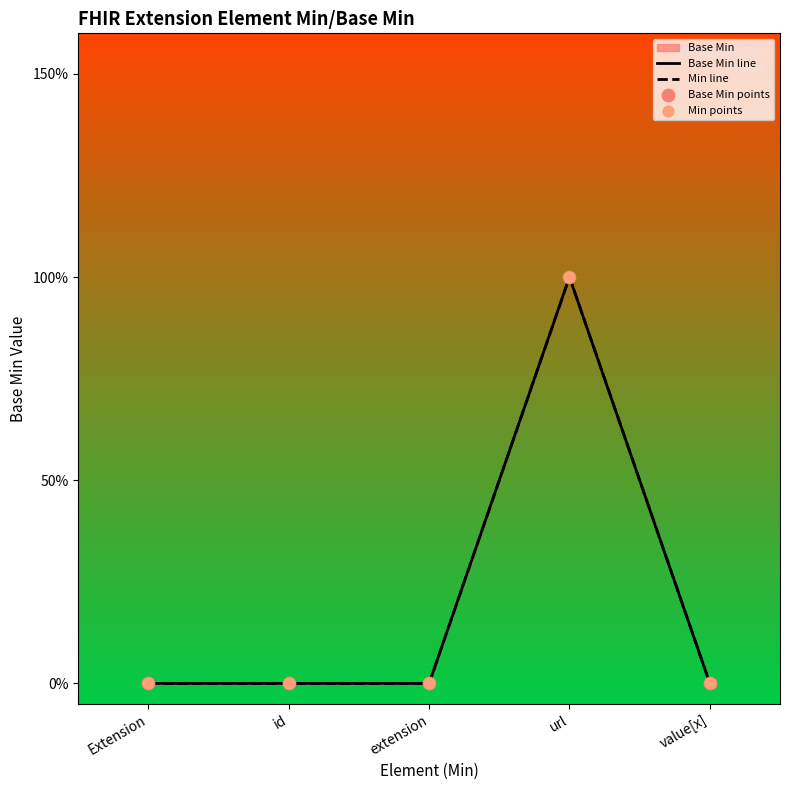

Which has a higher value, extension or id?

extension